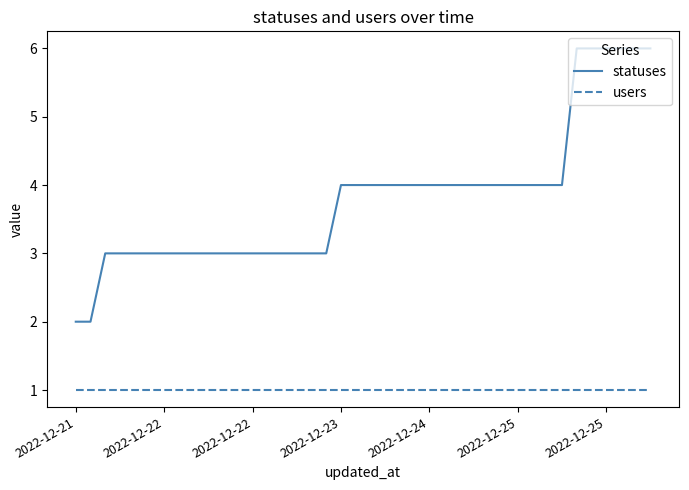

Which series has the largest total across all categories?

statuses